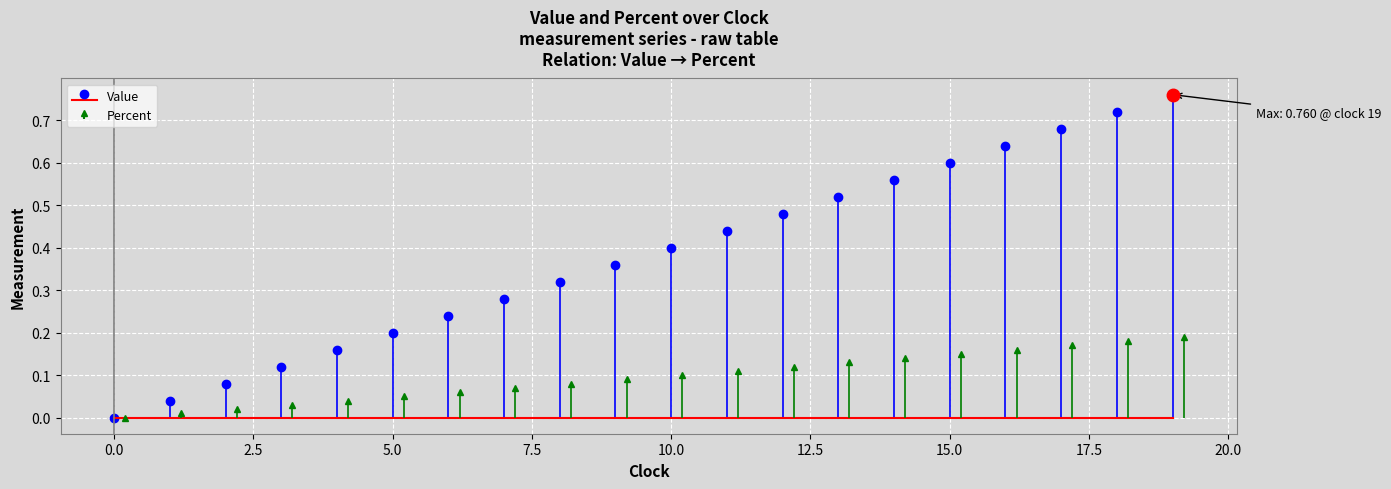

How many lines are shown in the chart?

2